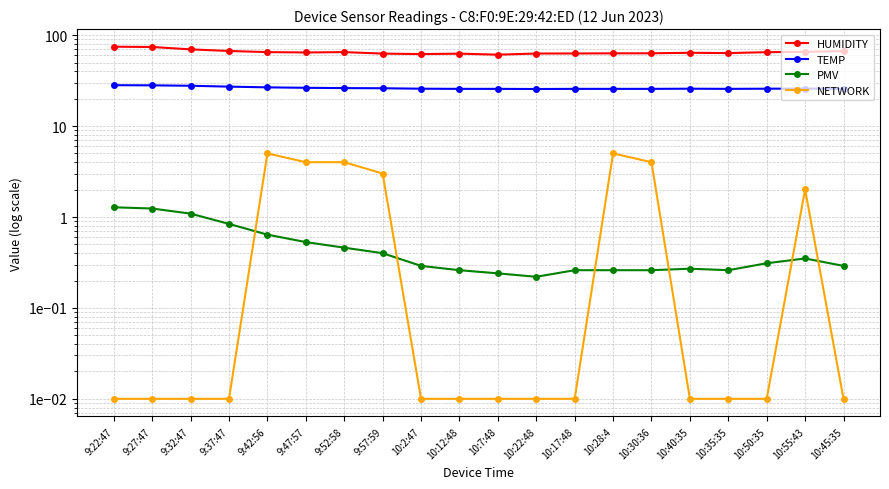

How many values in the HUMIDITY series are below 64?

9